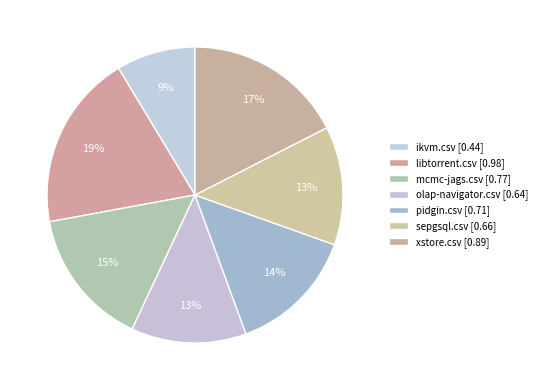

Count the number of slices in the pie.

7